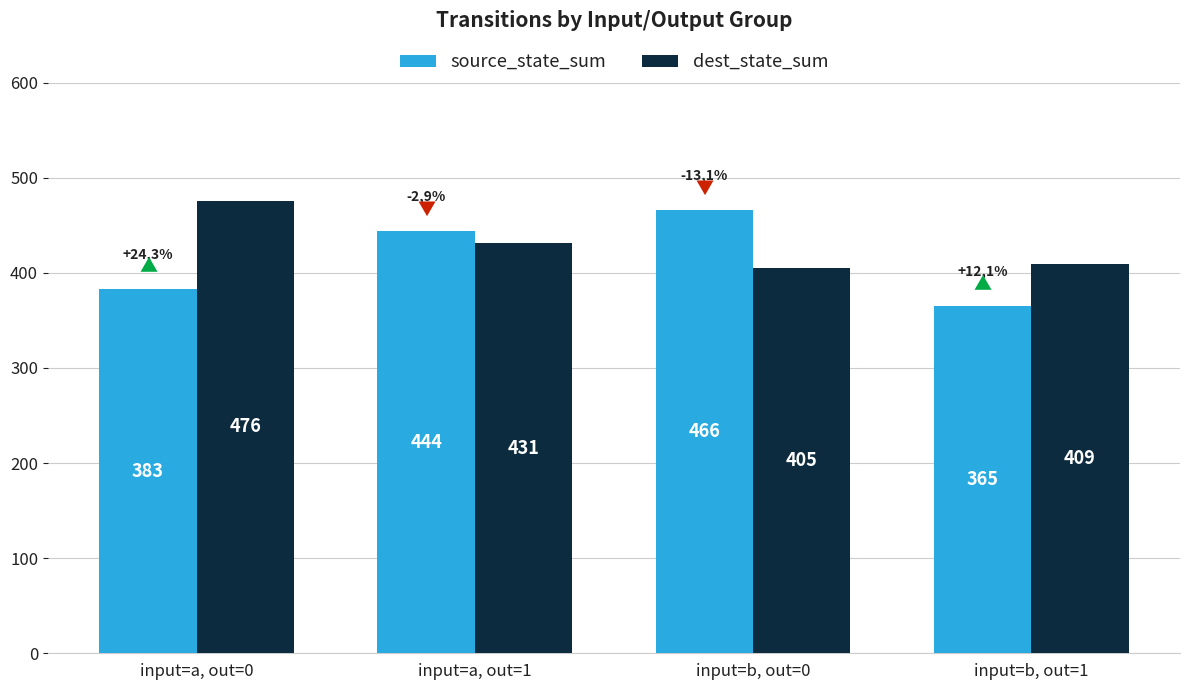

How many data points in dest_state_sum are less than 431?

2